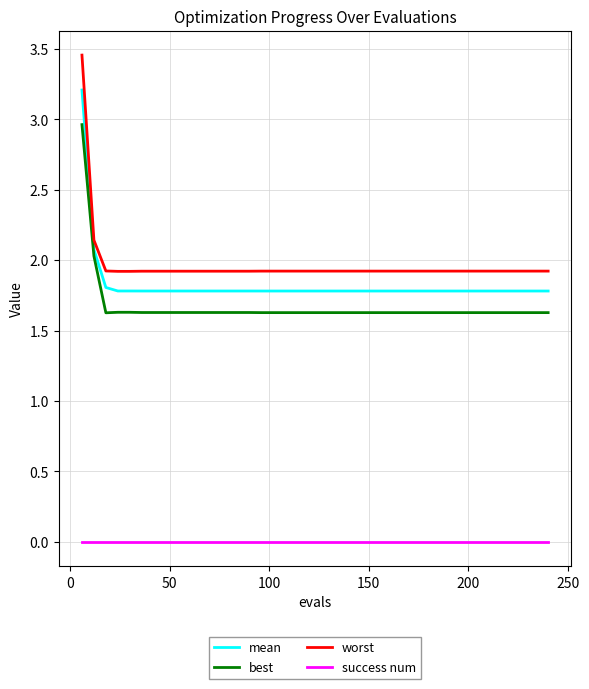

True or false: best and mean cross at least once.

False